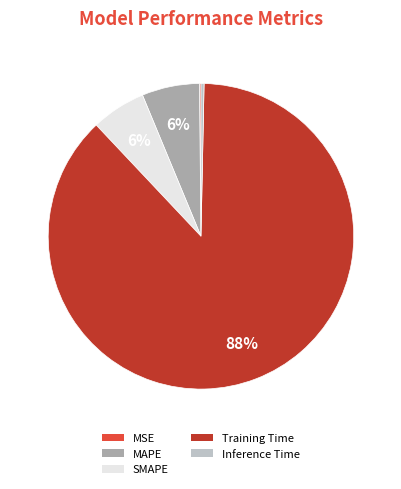

True or false: Inference Time accounts for 13% of the total.

False